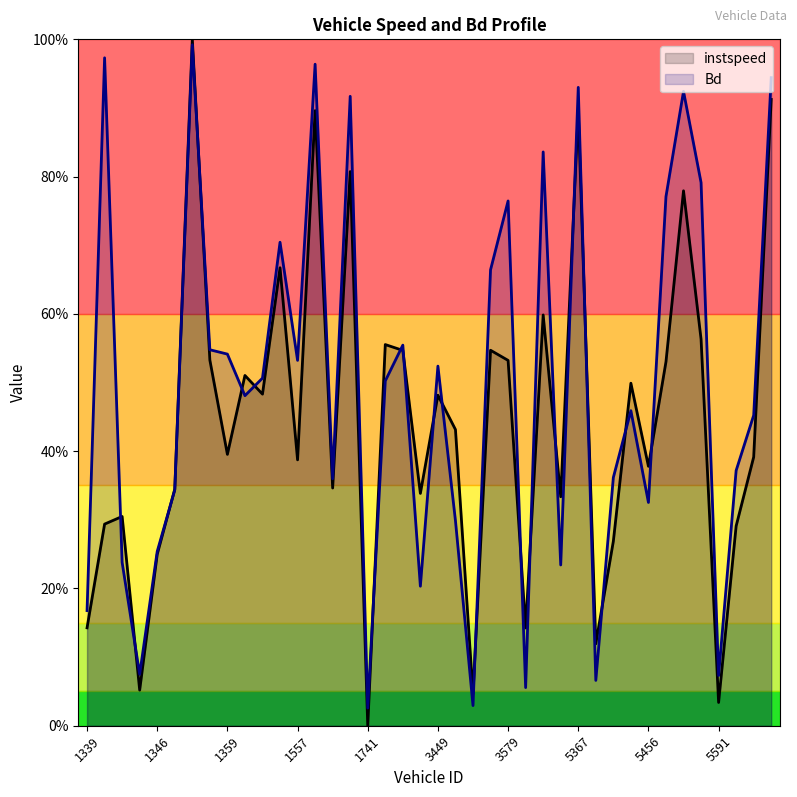

After their last crossing, which series has the higher values: Bd or instspeed?

Bd